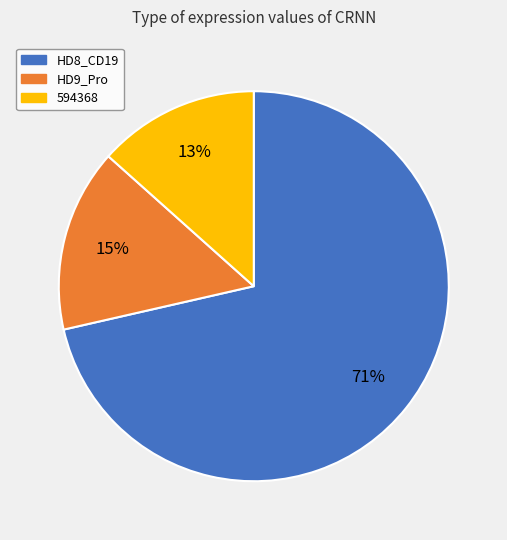

Is there a majority slice in this chart?

Yes